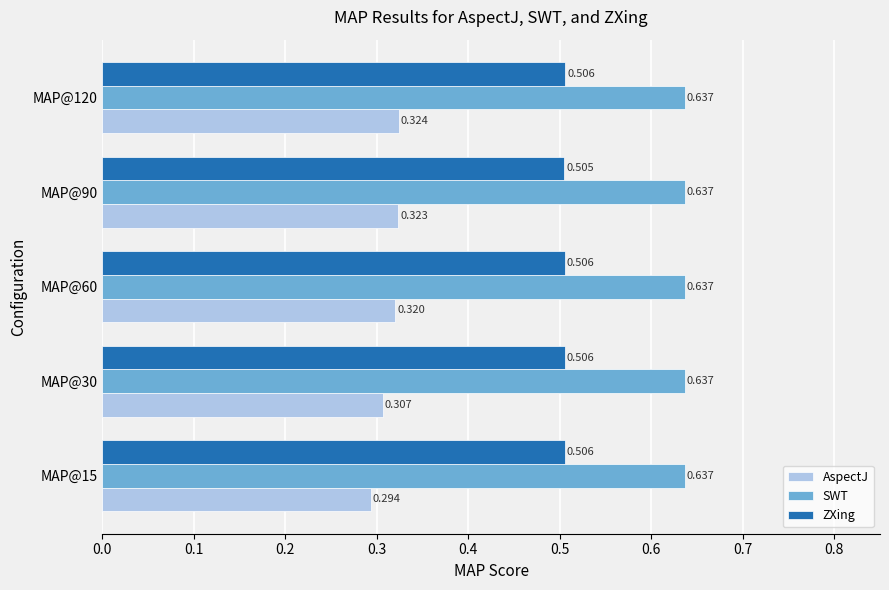

Is the value of SWT at MAP@120 greater than the value of AspectJ at MAP@60?

Yes